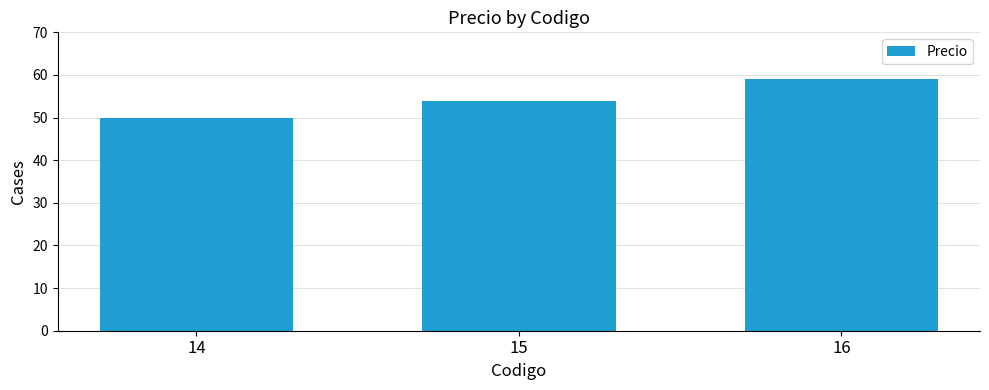

What is the value of the 1st bar from the left?

50